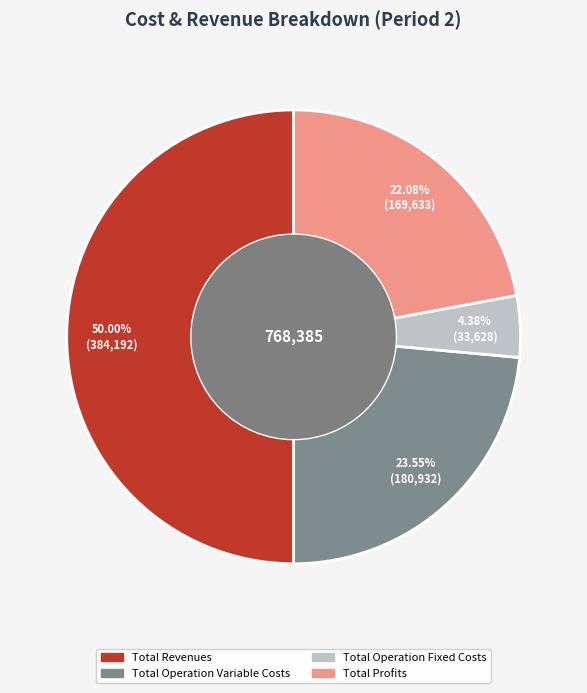

How many slices are in this pie chart?

4